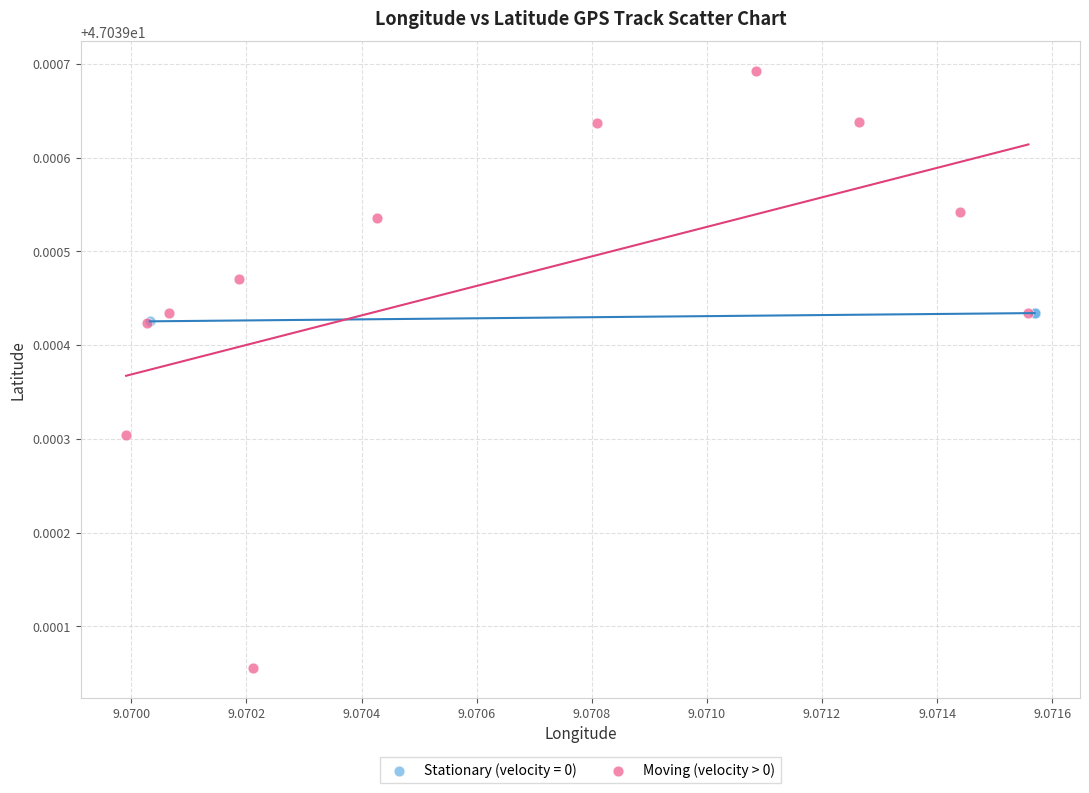

Which series reaches the maximum Y coordinate?

Moving (velocity > 0)